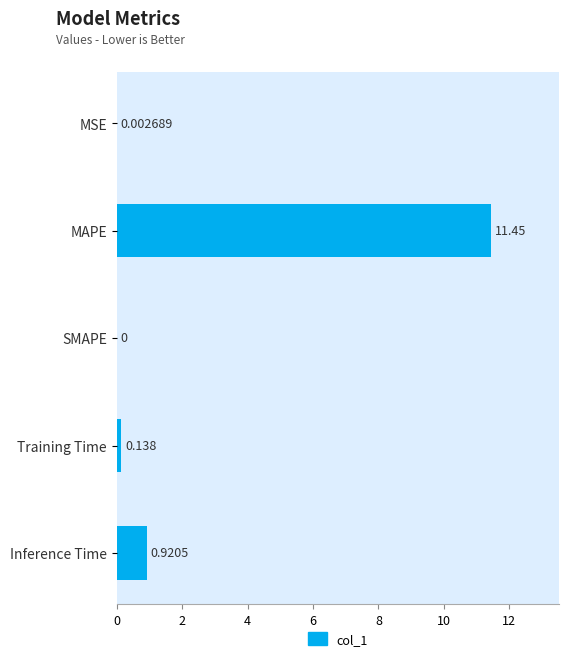

Are the bars grouped side by side (vs. stacked)?

No